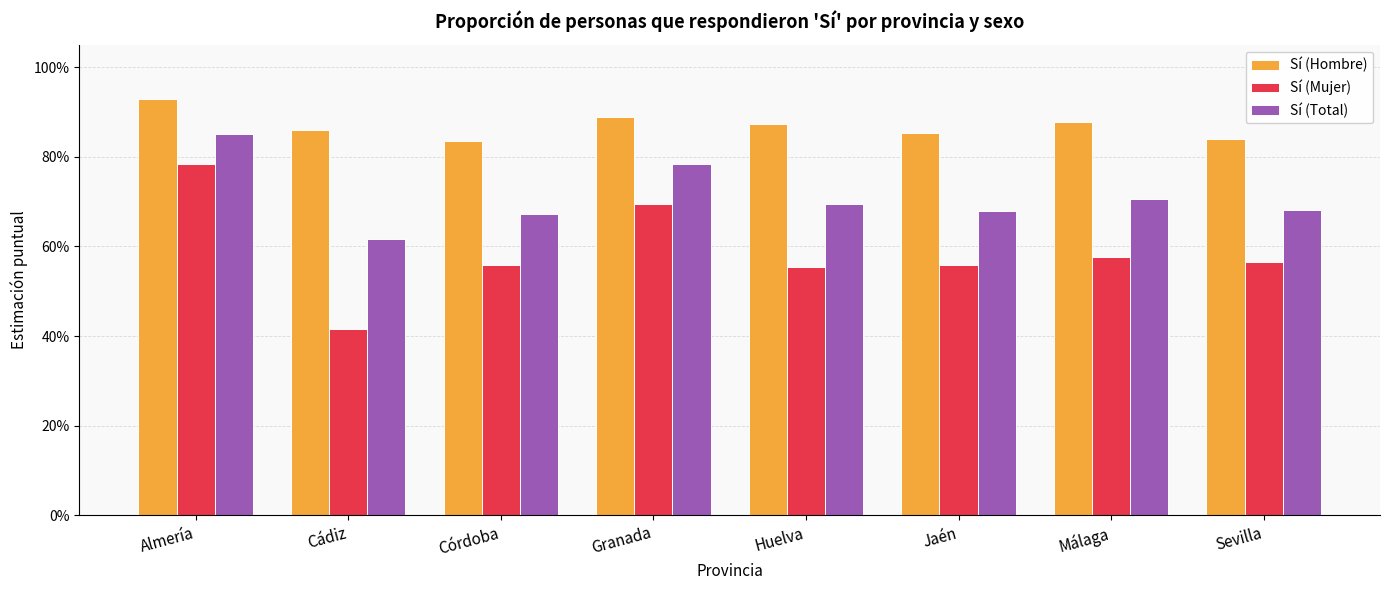

Which label corresponds to the largest value in the chart?

Almería